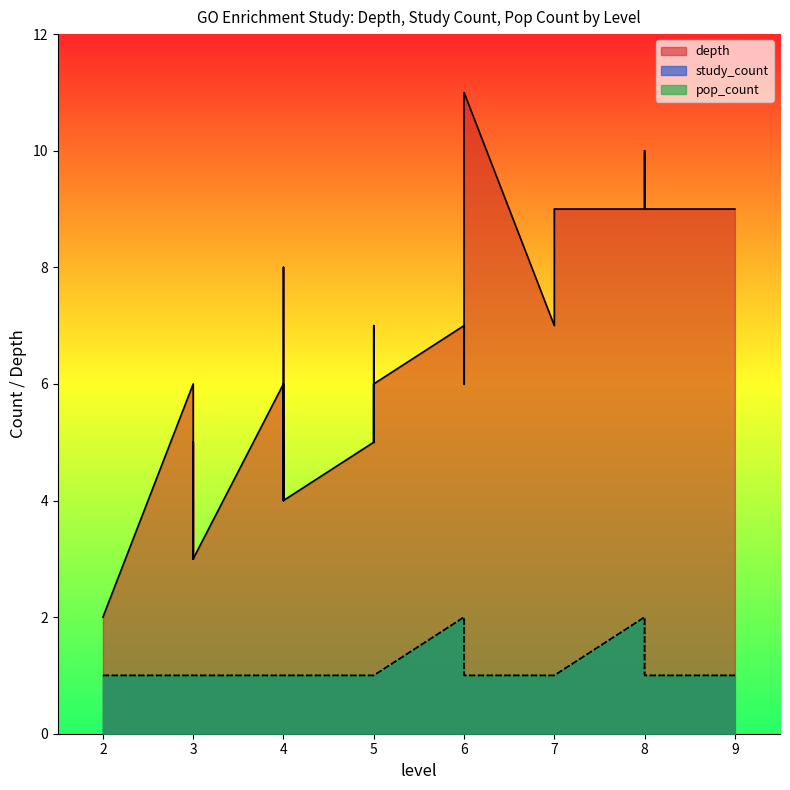

Reading right to left, list all the values displayed in this chart.

depth: 6	3	3	5	2	4	5	5	5	11	3	4	3	5	9	6	6	7	7	5	4	6	5	5	5	7	9	6	2	8	6	9	7	5	4	6	6	10	7	9
study_count: 1	1	1	1	1	1	1	1	1	1	1	1	1	1	1	1	1	1	1	1	1	1	1	1	1	1	1	1	1	1	1	1	1	1	1	1	1	1	2	2
pop_count: 1	1	1	1	1	1	1	1	1	1	1	1	1	1	1	1	1	1	1	1	1	1	1	1	1	1	1	1	1	1	1	1	1	1	1	1	1	1	2	2